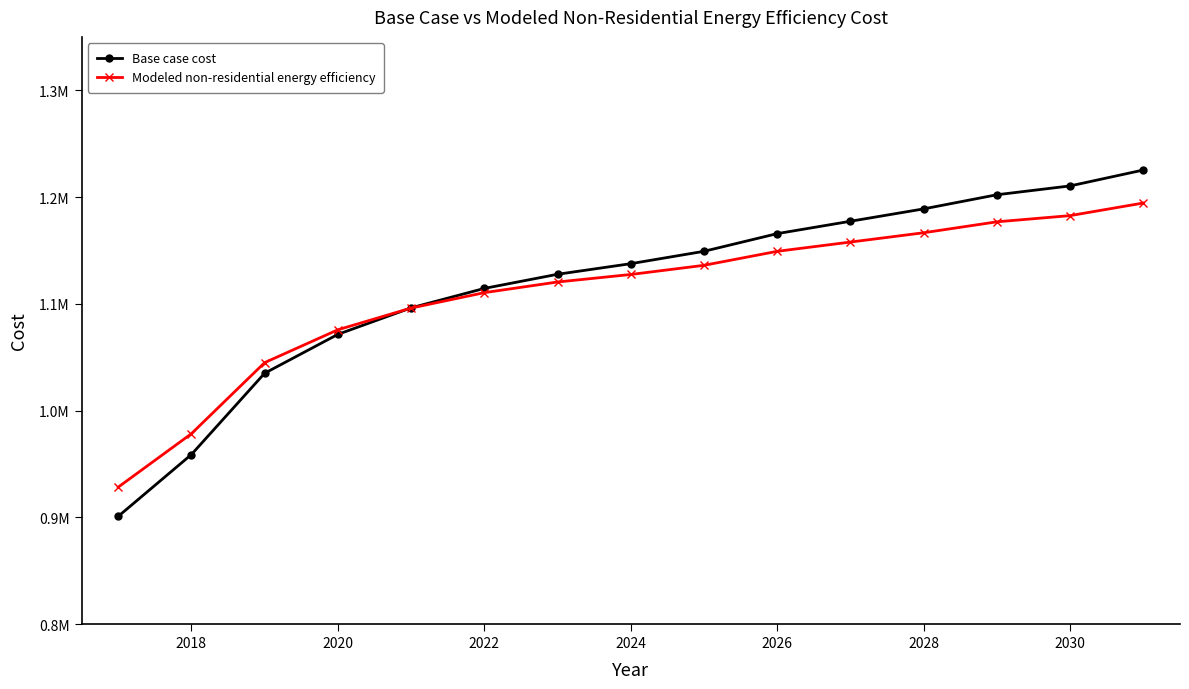

Is this an area chart (filled region under the line)?

No